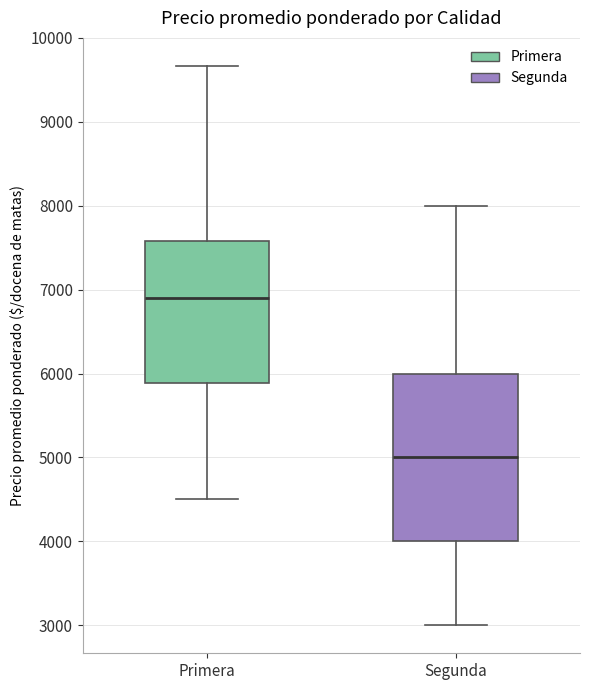

Reading left to right, transcribe this box plot: for each box, give where its median line is, the range the box spans, and where its two whiskers end, as read against the y-axis. The values are not printed on the chart, so give them approximately, as read against the axis.

Primera: median 6900, box 5900 to 7600, whiskers 4500 to 9700
Segunda: median 5000, box 4000 to 6000, whiskers 3000 to 8000